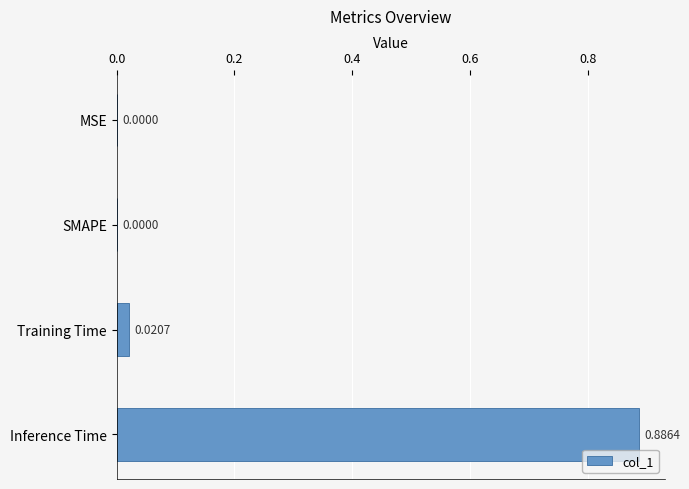

At which category does the chart reach its peak across all series?

Inference Time